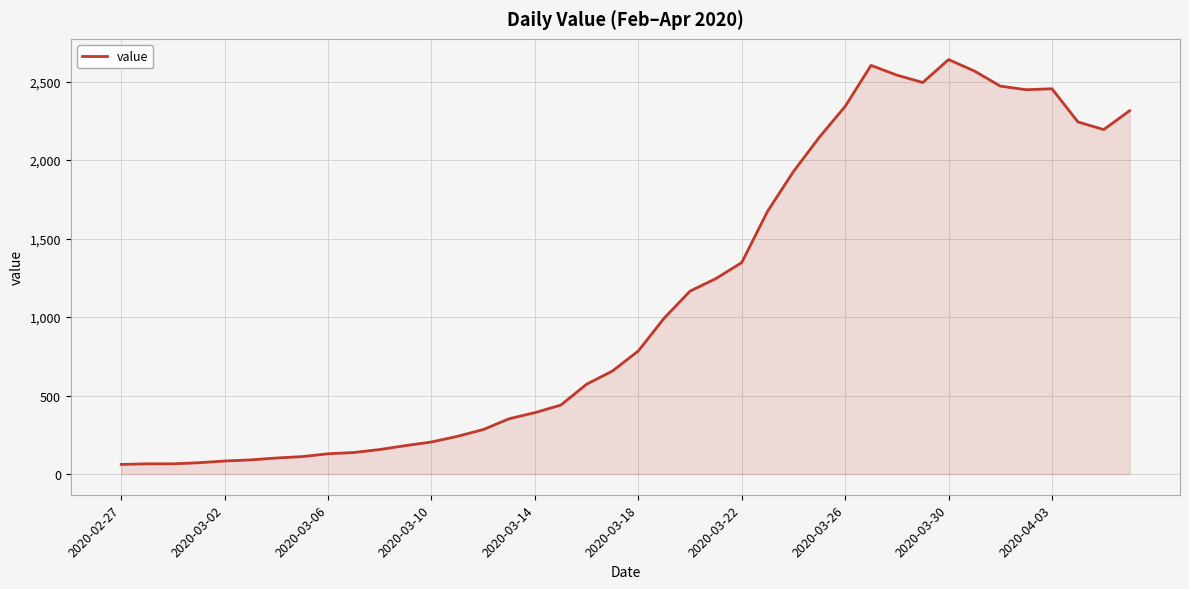

What is the minimum value shown in the chart?

61